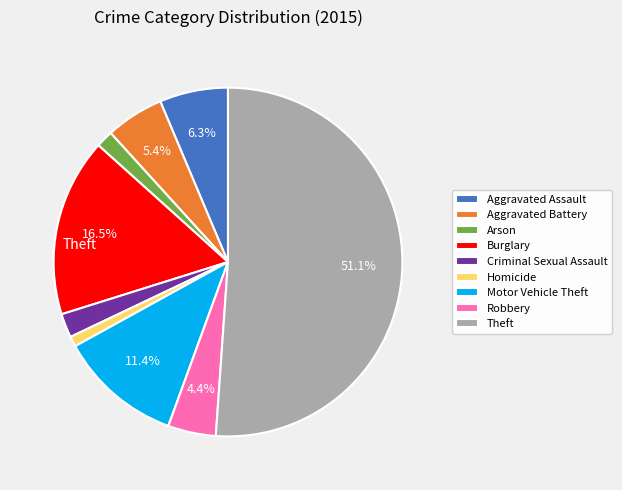

What is the largest slice in the pie chart?

Theft